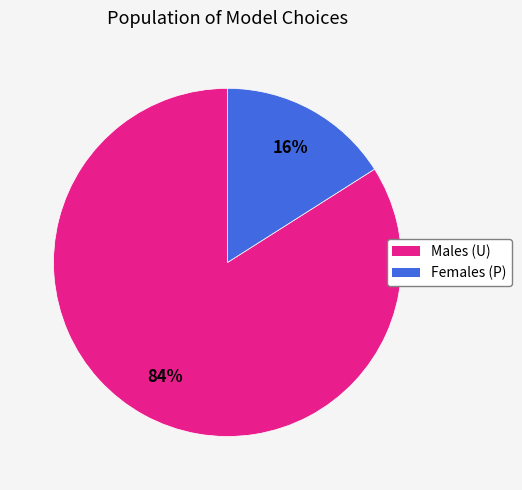

Is there a majority slice in this chart?

Yes